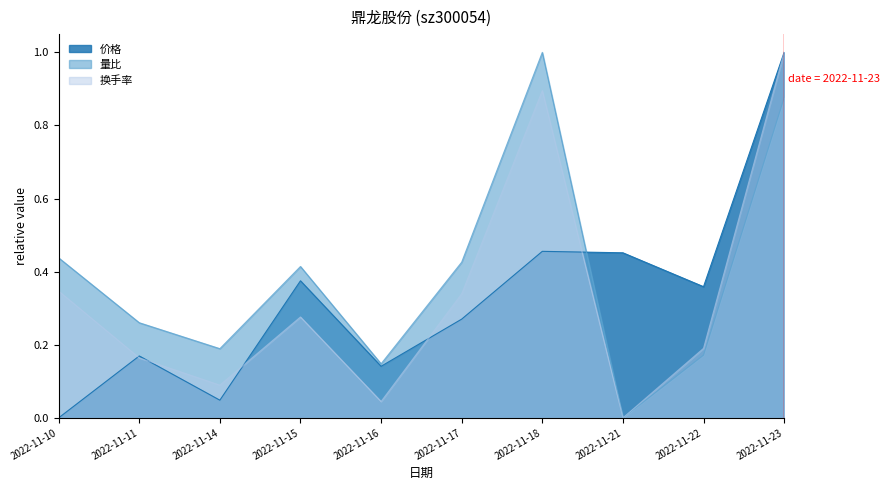

What is the maximum value shown in the chart?

1.0